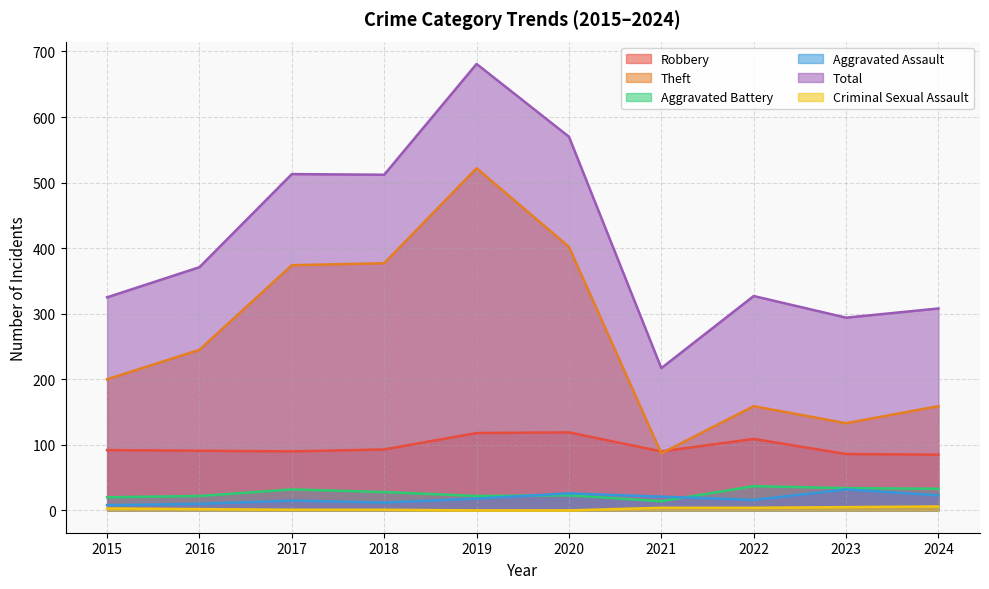

Between 2018 and 2024, which is larger?

2018